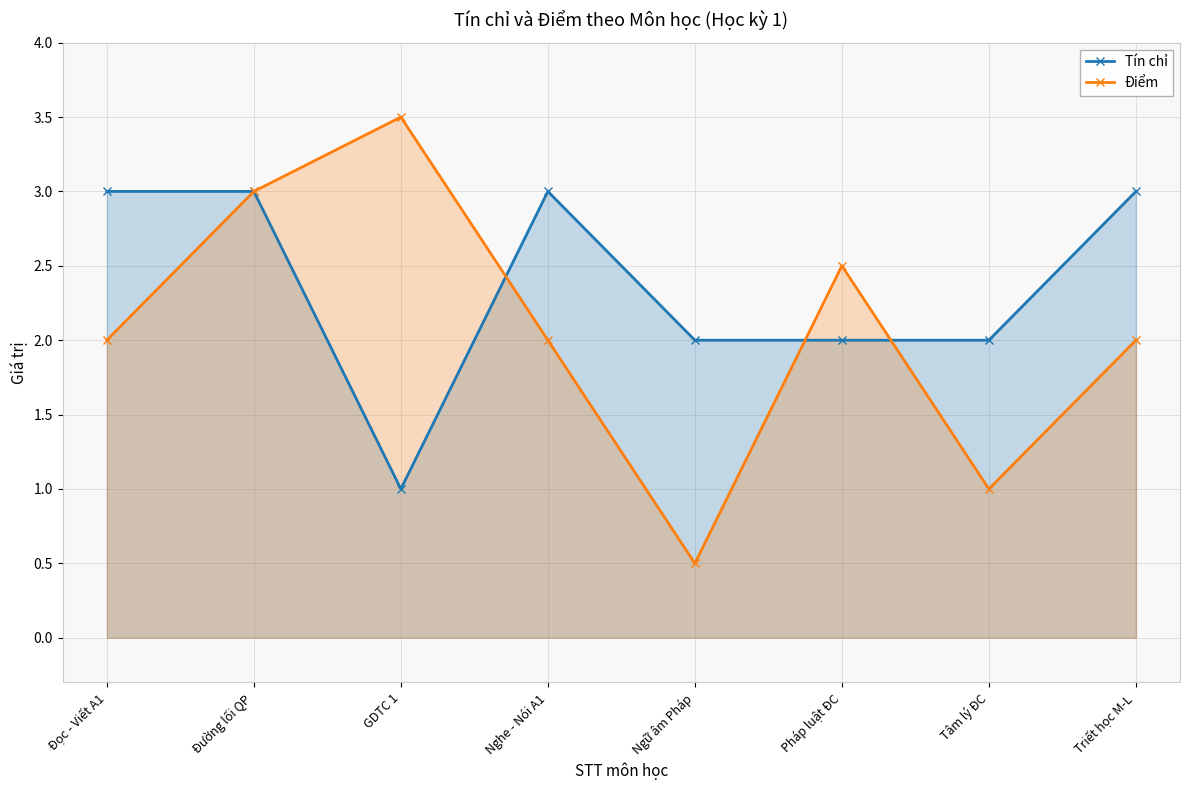

Is it true that Điểm equals 0.5 at Ngữ âm Pháp?

True